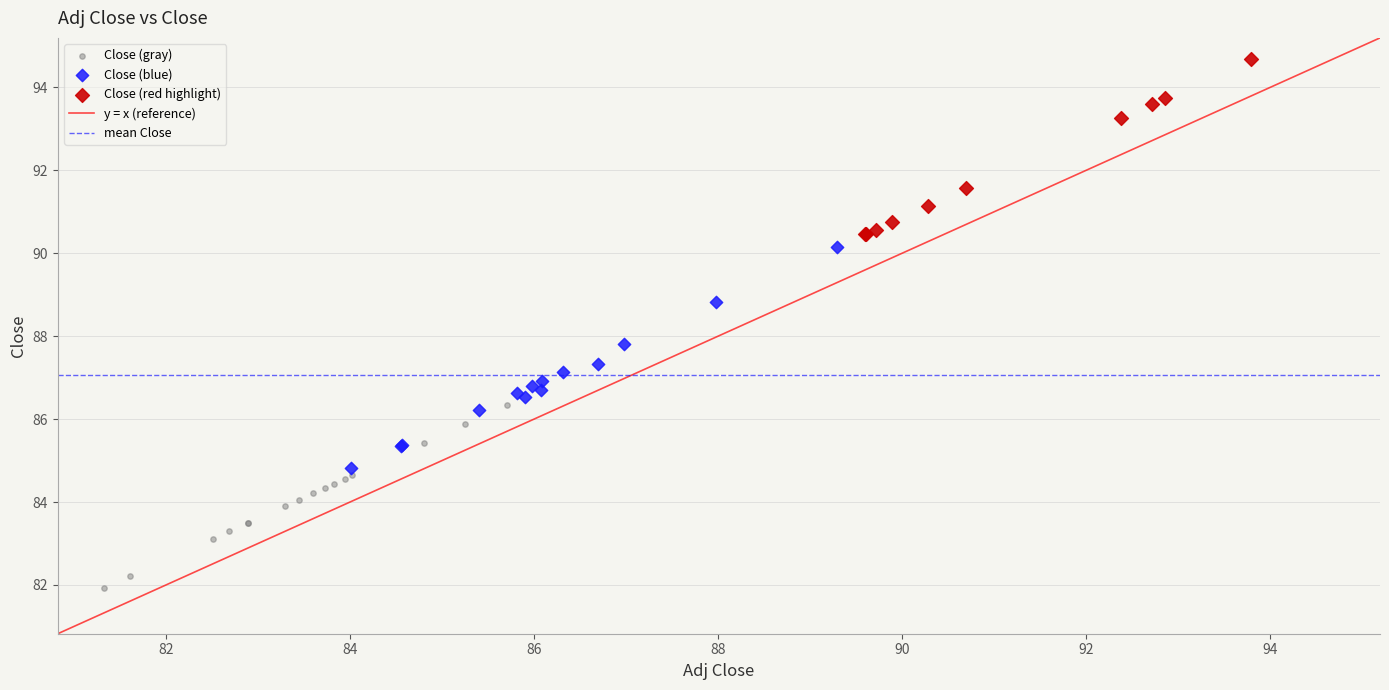

Which series contains the highest Y value?

Close (red highlight)